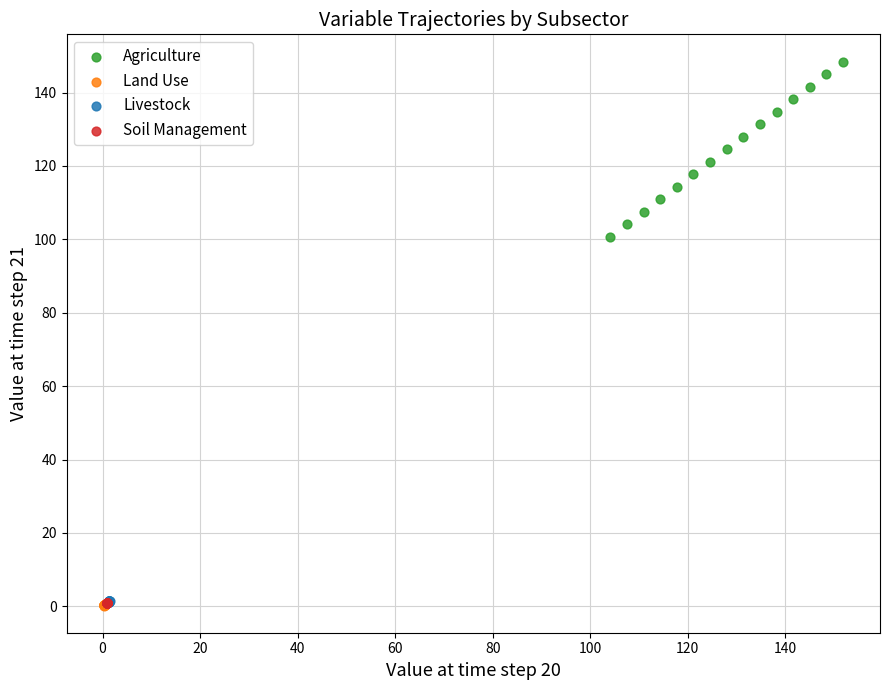

What are all the series names shown in the legend?

Agriculture, Land Use, Livestock, Soil Management